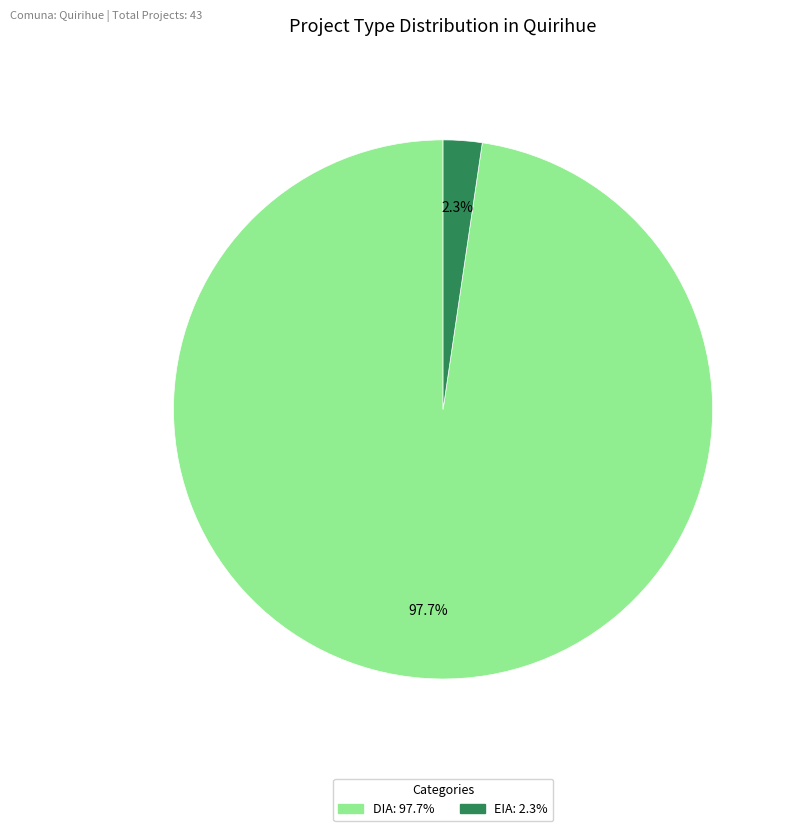

Is there a majority slice in this chart?

Yes